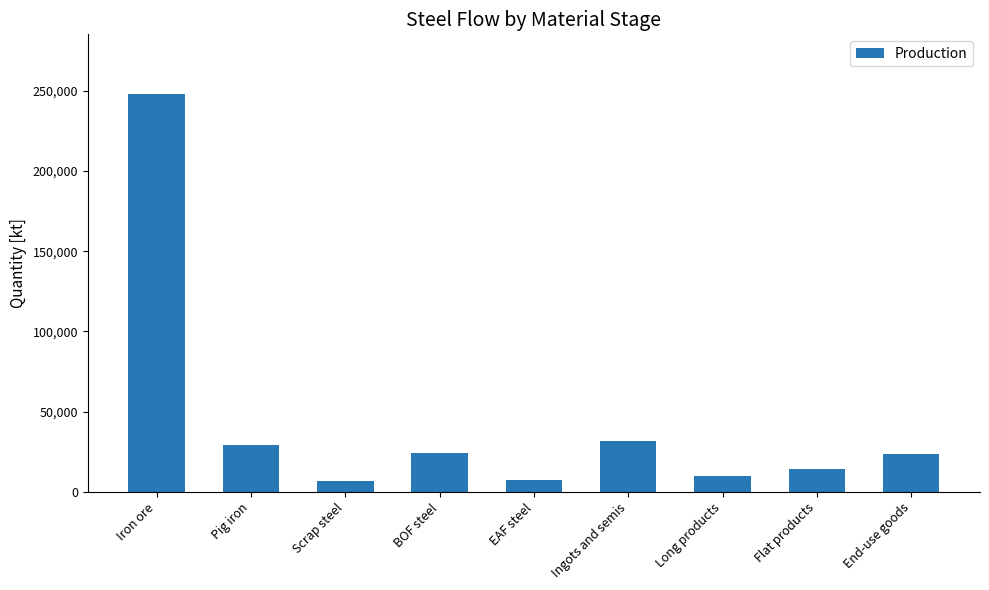

How many bars are there in total?

9